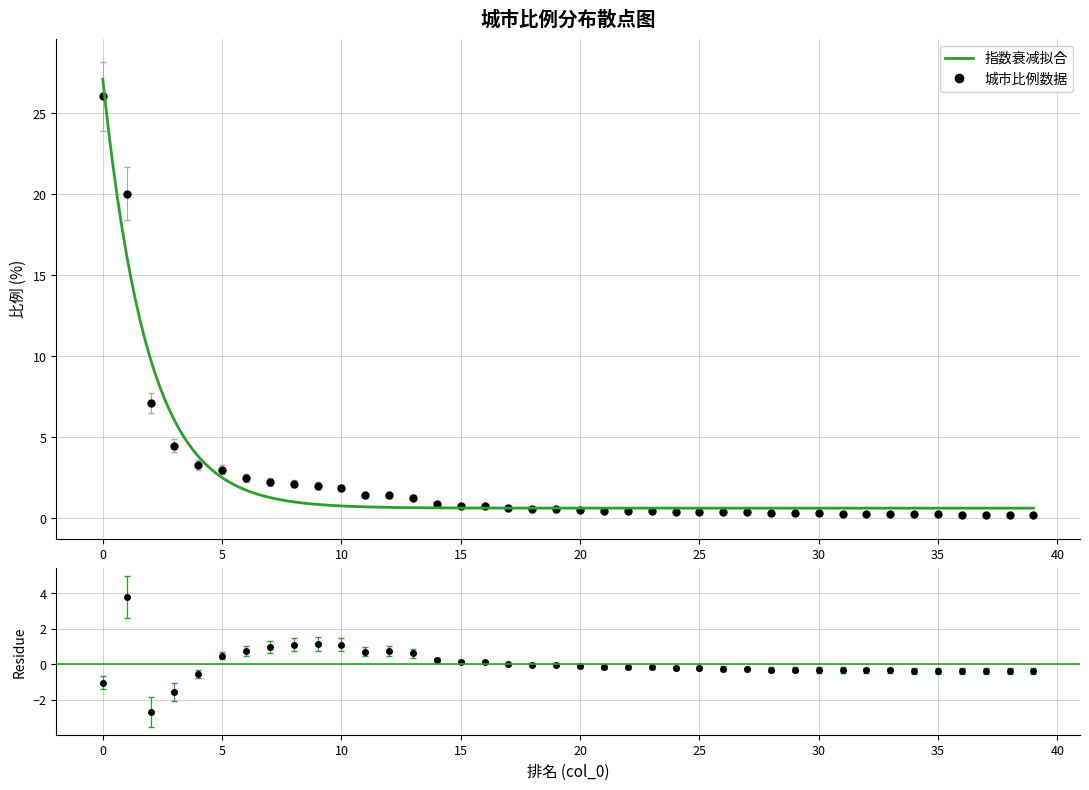

What is the difference between the maximum and minimum values?

26.5